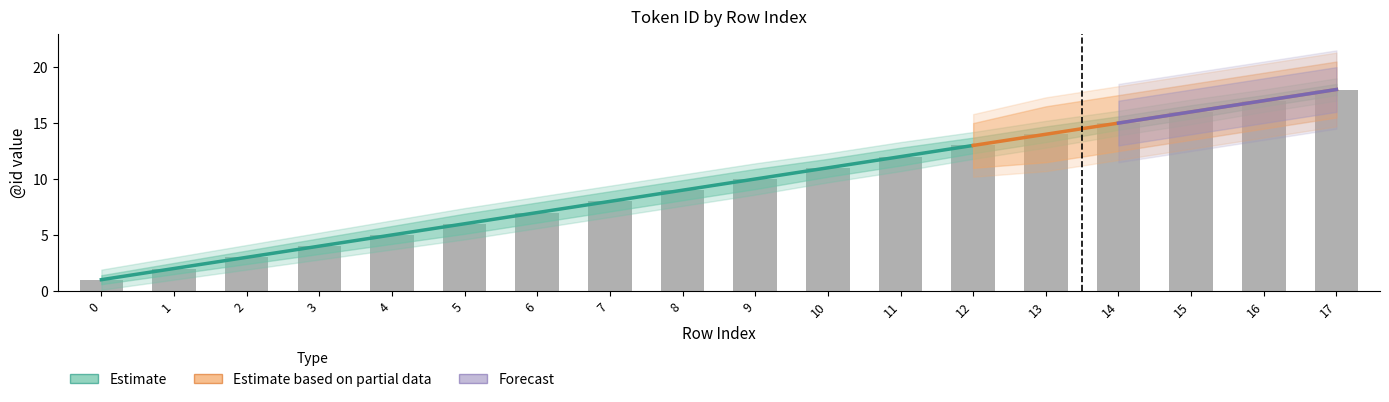

What is the minimum value shown in the chart?

1